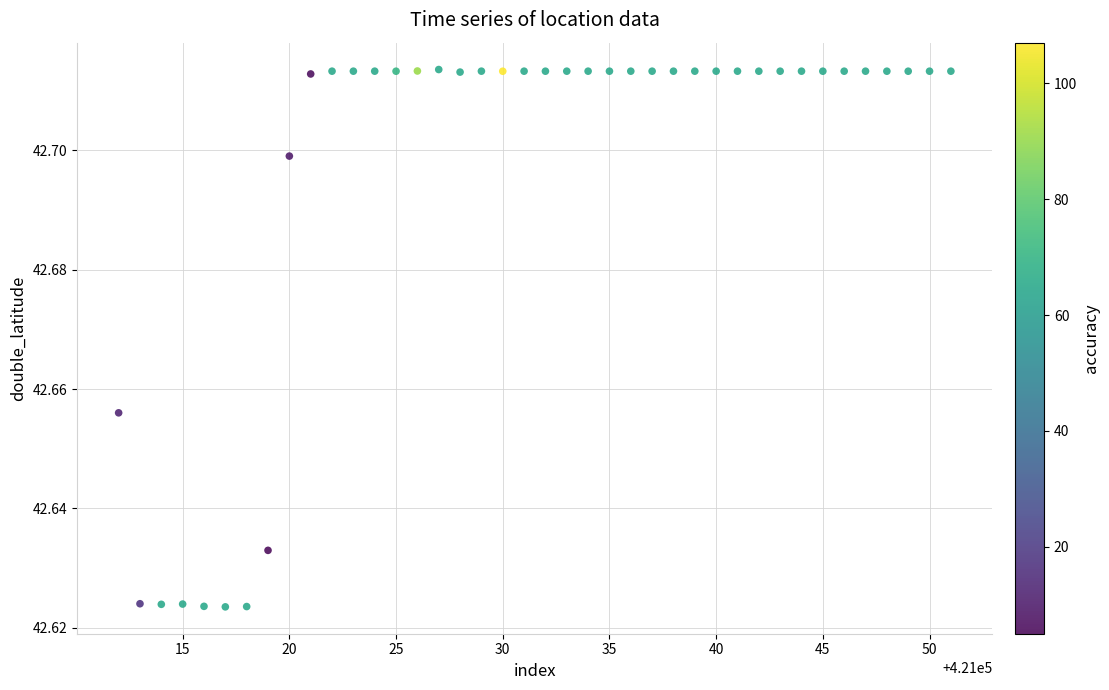

What is the range of X values (max minus min)?

39.0